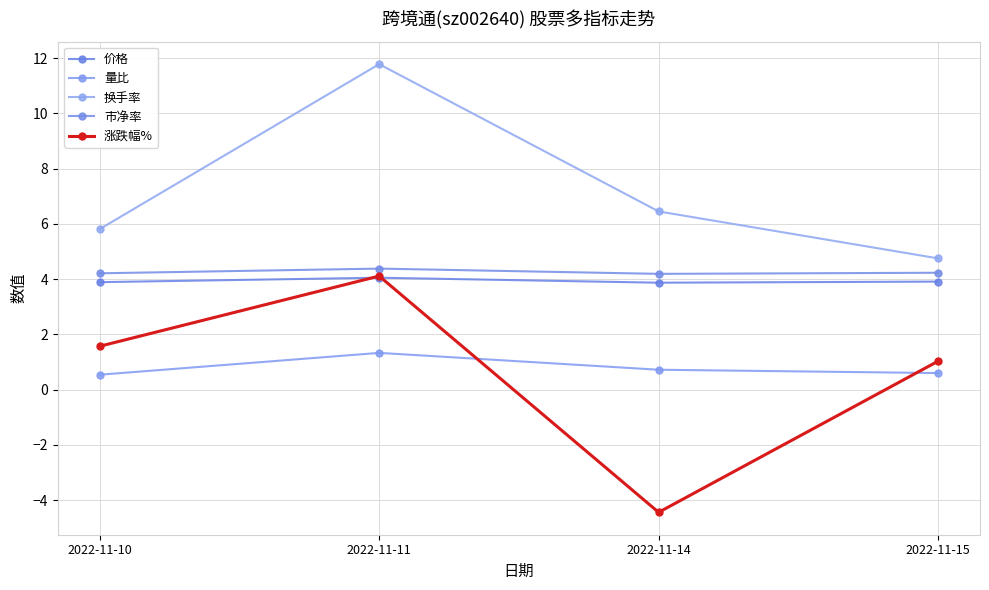

What is the sum of all 价格 values?

15.7